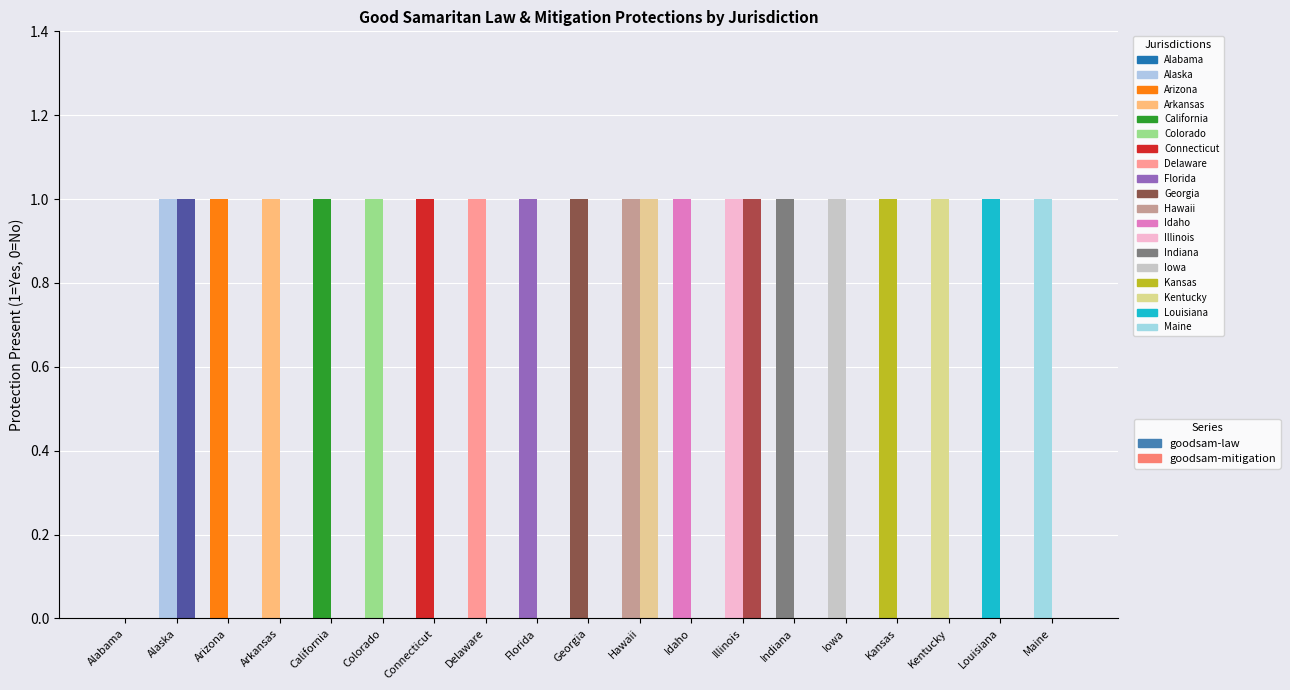

At which label does goodsam-law reach its minimum?

Alabama